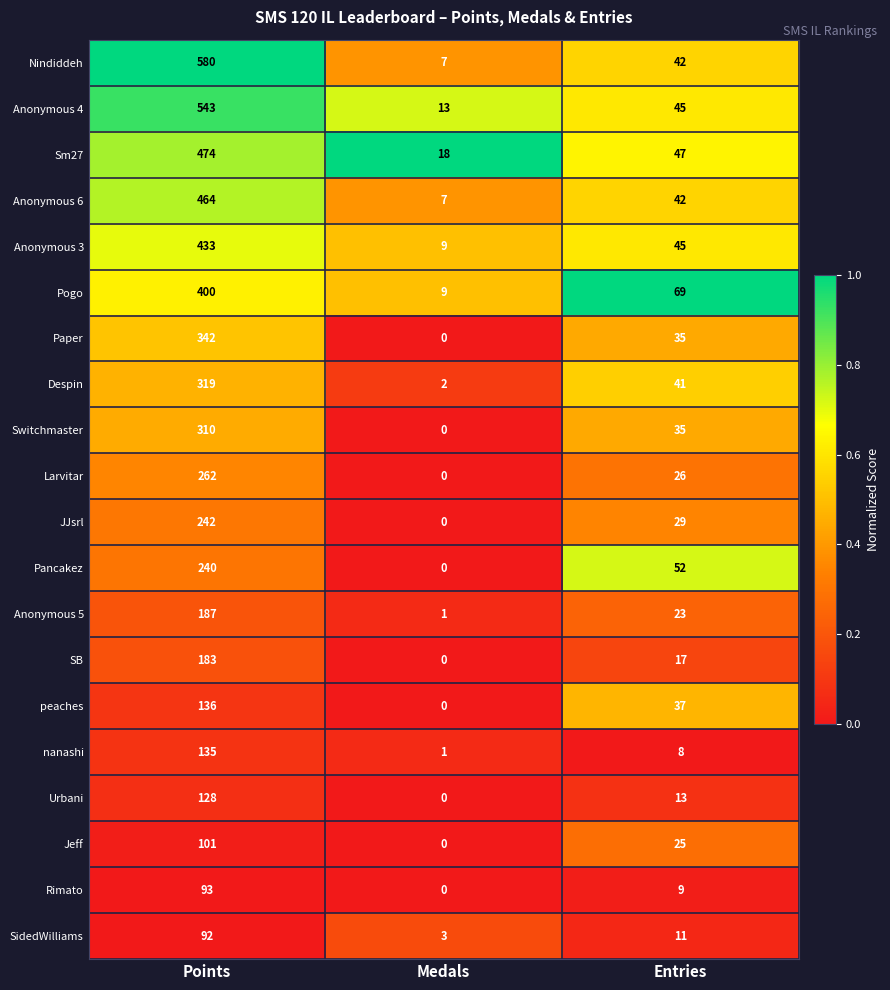

What is the difference between the highest and lowest values at Entries?

61